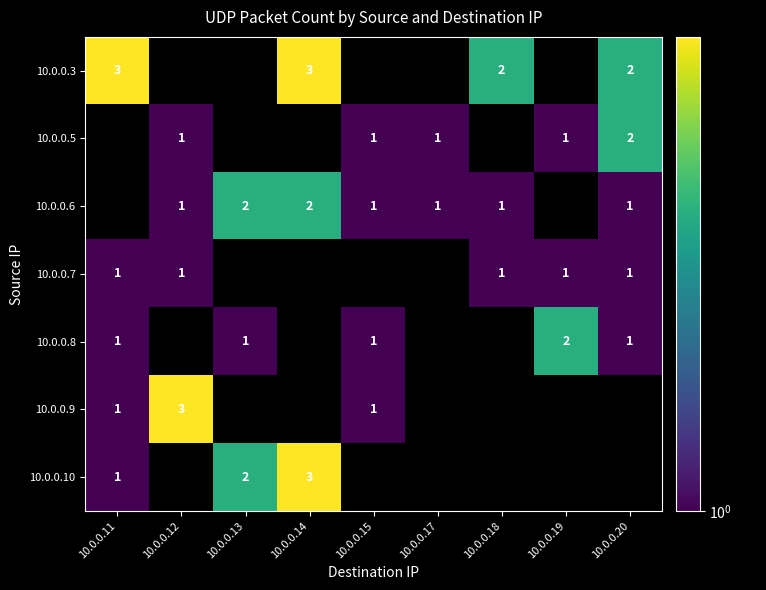

True or false: 10.0.0.10 has a value of 3 at 10.0.0.14.

True